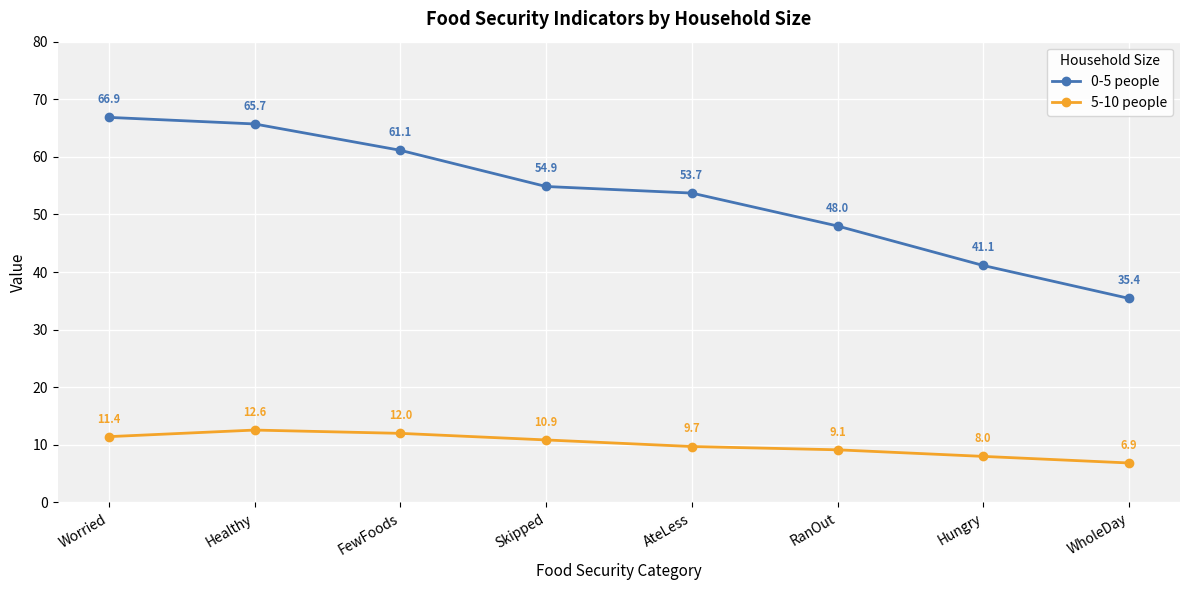

What is the highest value of the 0-5 people series?

66.9